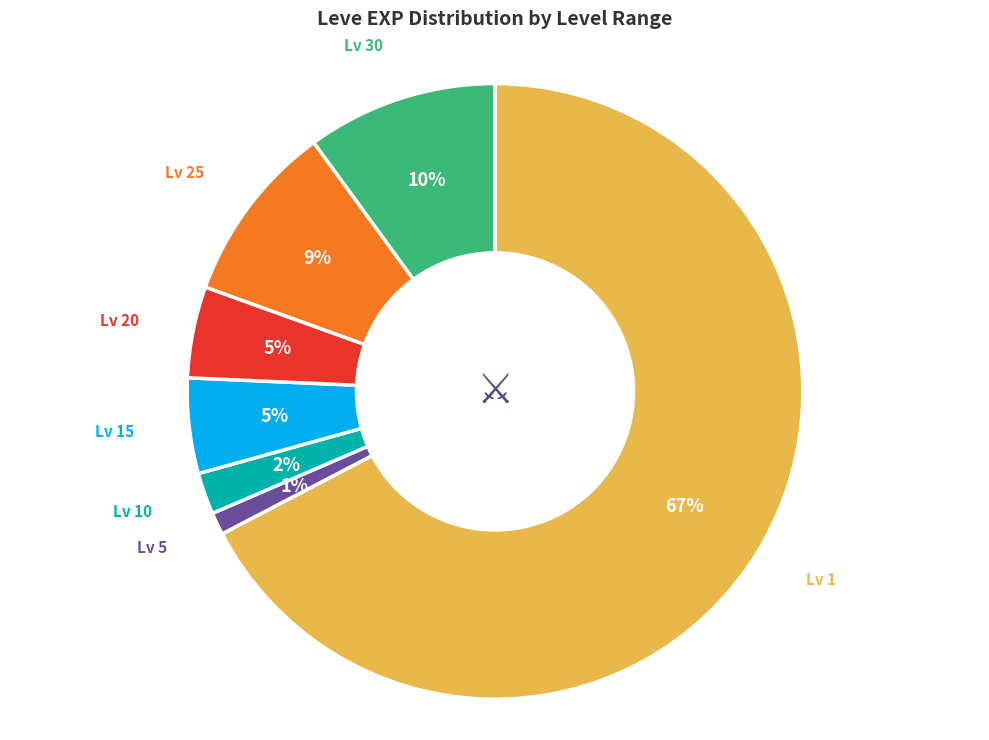

To the nearest percent, what portion does Lv 15 represent?

5%